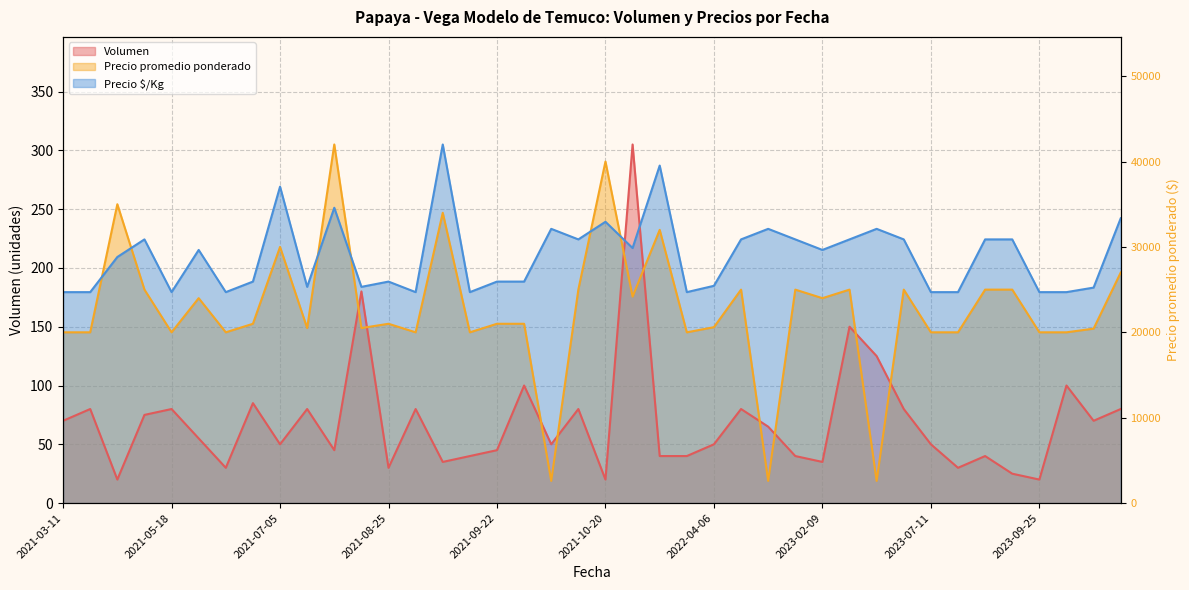

What is the value of the Volumen point at the 20th from the left?

80.0